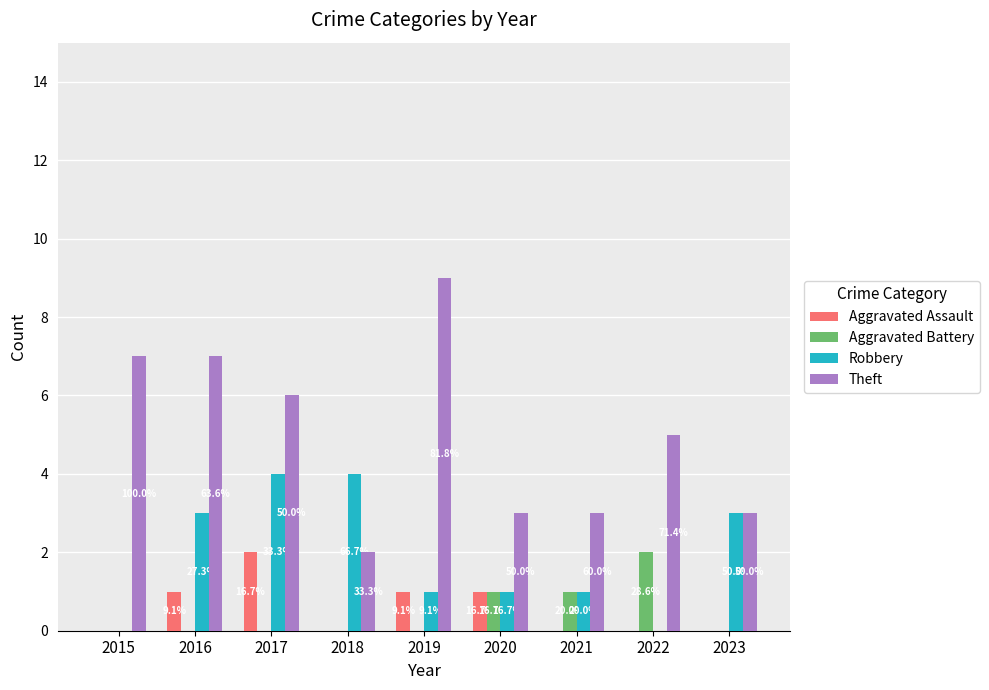

What are all the series names shown in the legend?

Aggravated Assault, Aggravated Battery, Robbery, Theft